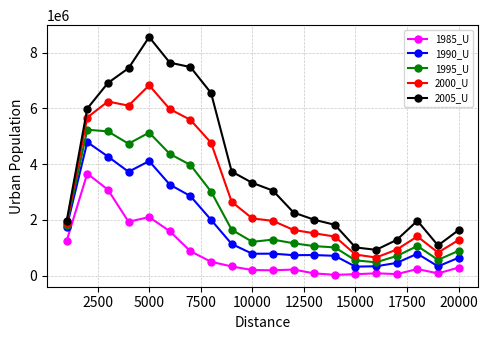

Which series has the largest range (max minus min)?

2005_U